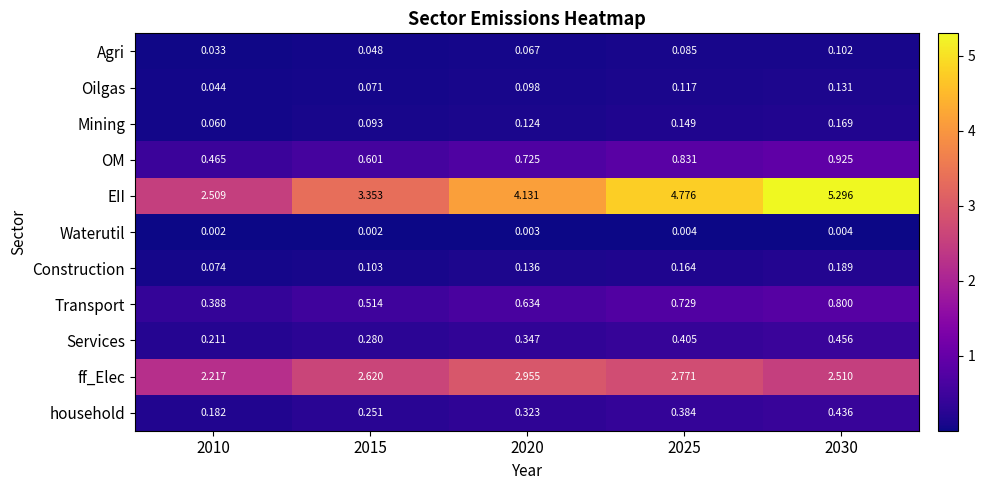

What is the maximum value shown in the chart?

5.3